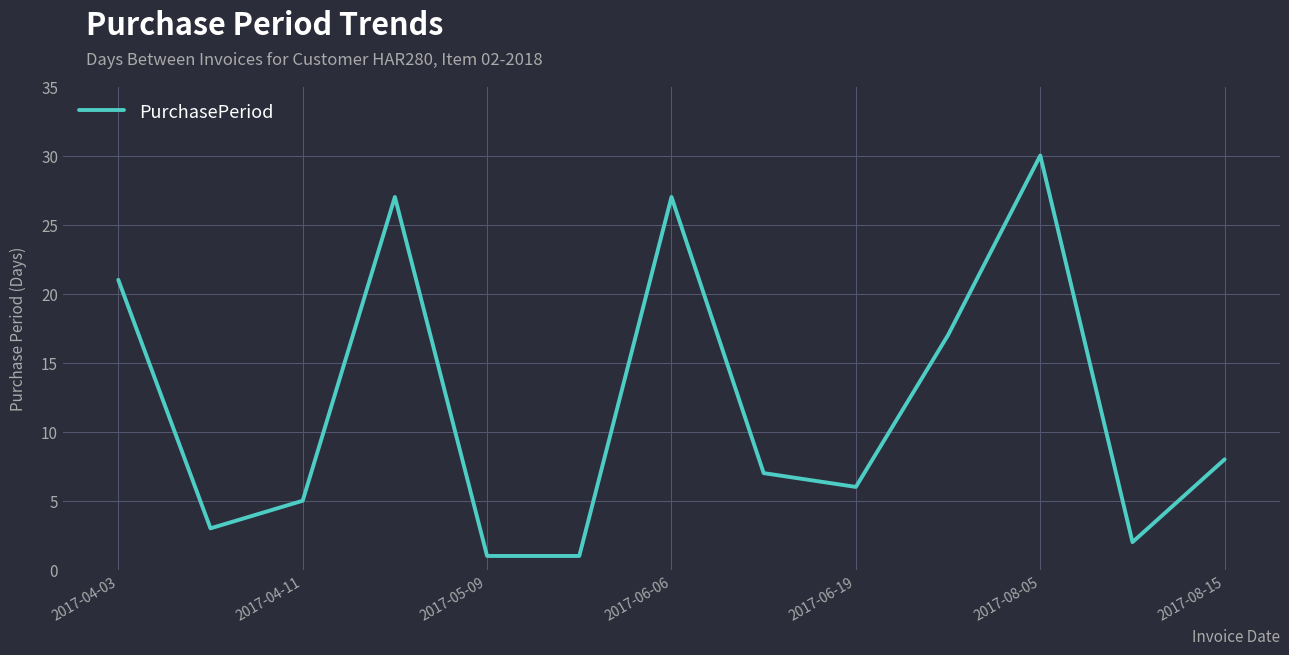

Reading left to right, extract all data points from this chart.

21	3	5	27	1	1	27	7	6	17	30	2	8